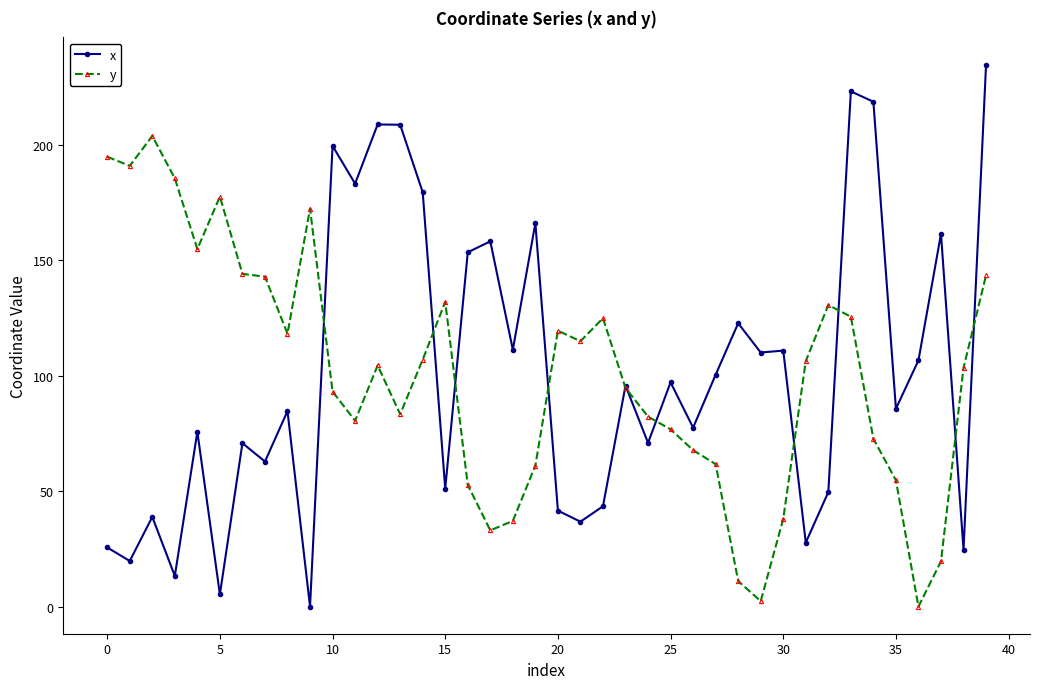

Which series has the widest spread of values?

x